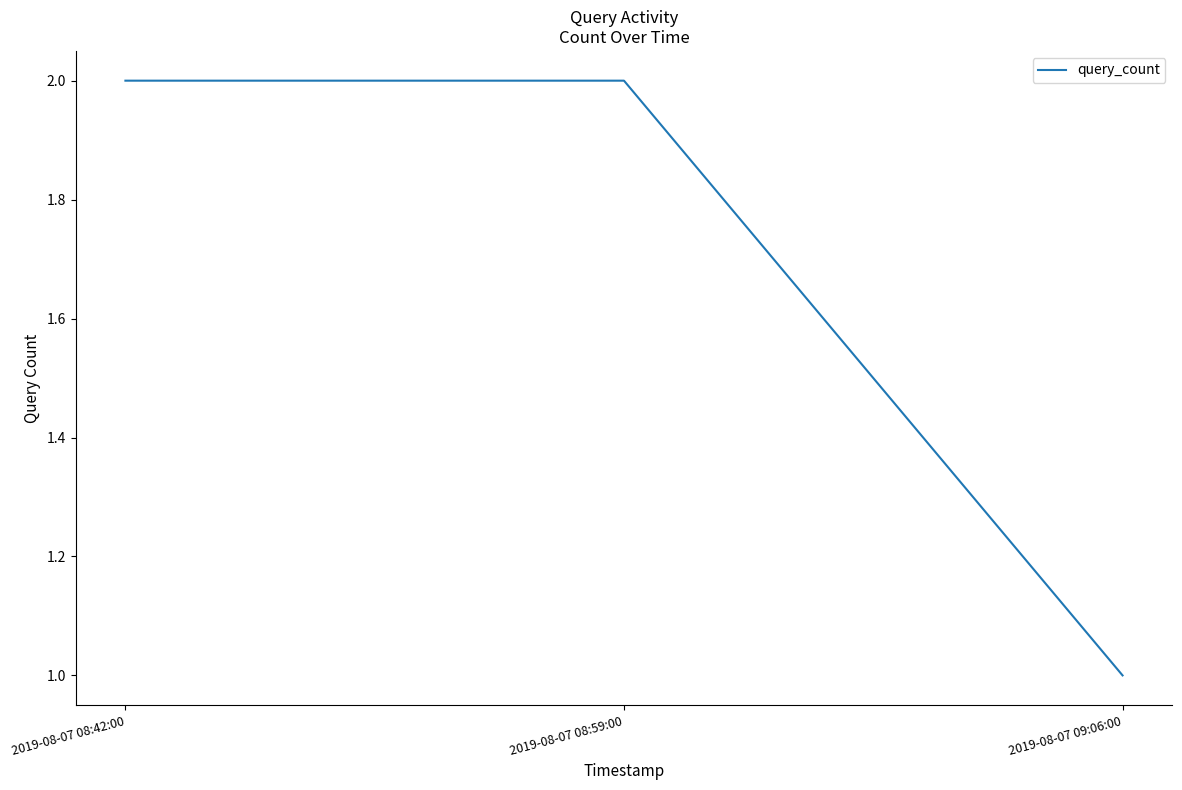

Reading left to right, extract all data points from this chart.

2	2	1